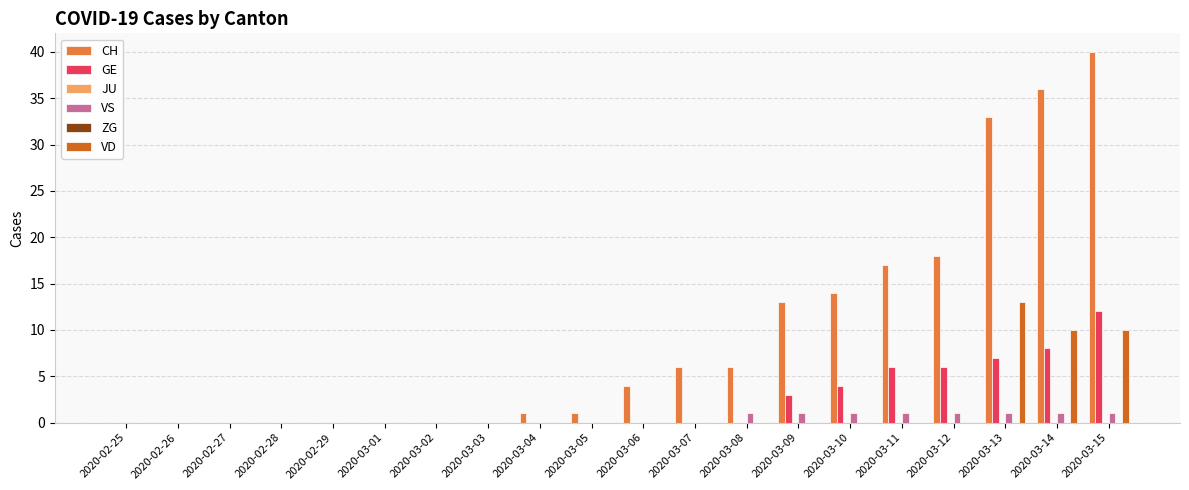

At which category is the sum across all series the highest?

2020-03-15